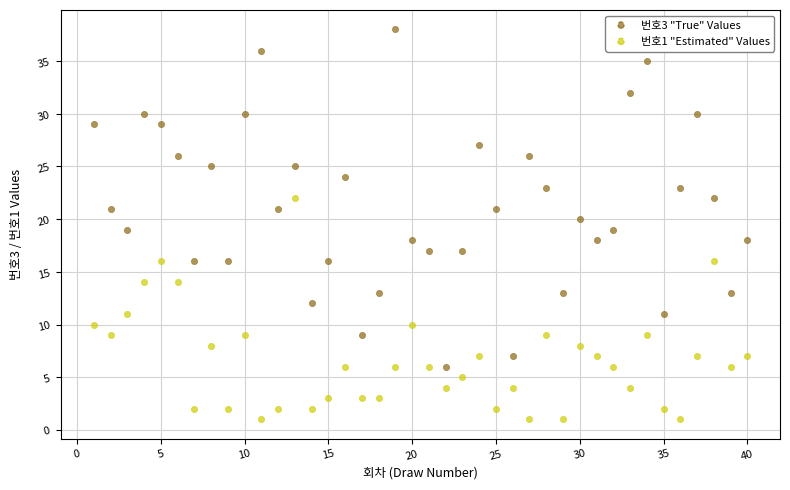

What is the X range (max minus min) for the scatter plot?

39